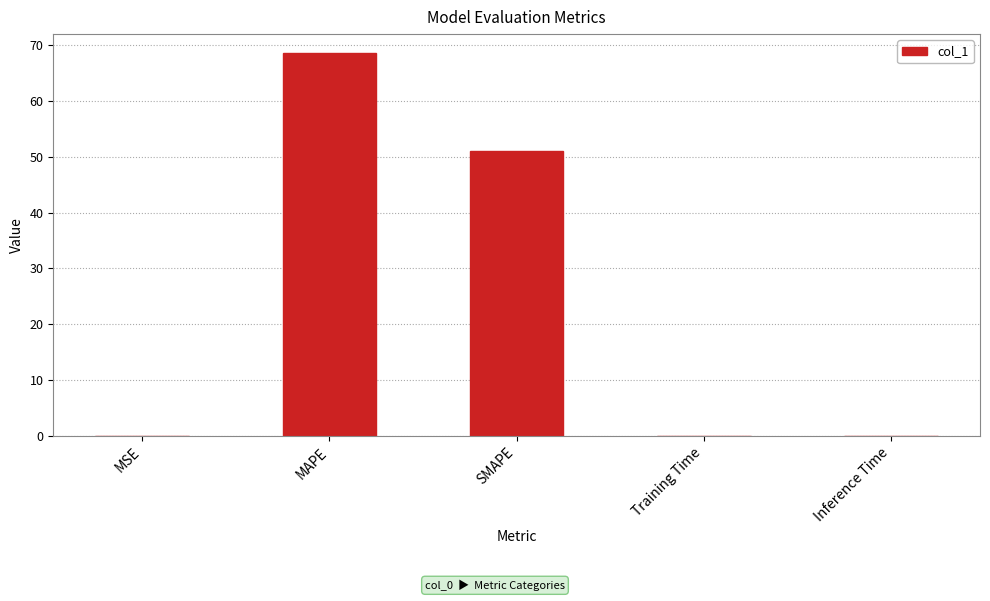

What is the ratio of the value at SMAPE to the value at MAPE?

0.7